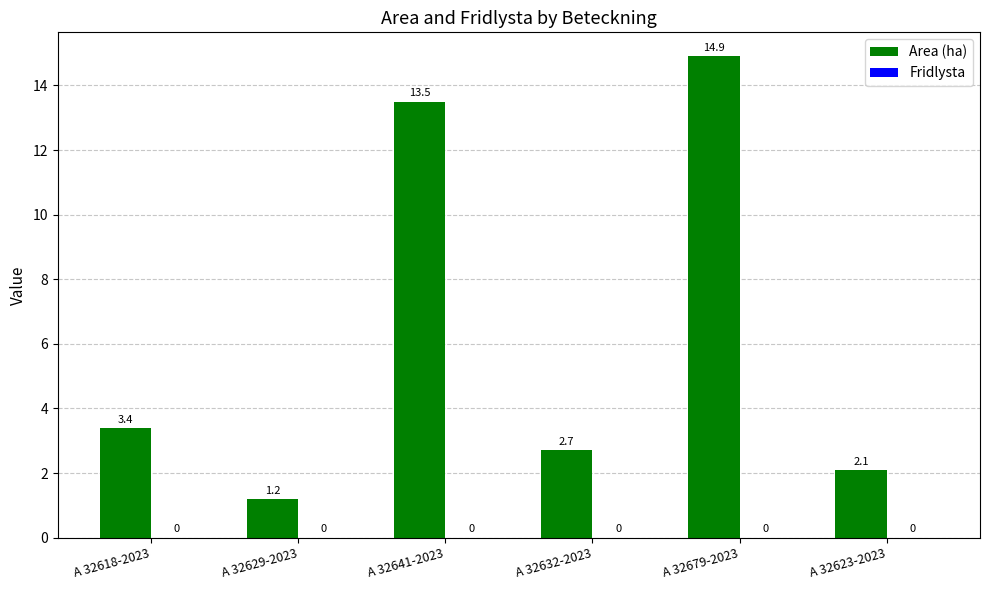

List the labels in order of value, smallest first.

A 32629-2023, A 32623-2023, A 32632-2023, A 32618-2023, A 32641-2023, A 32679-2023